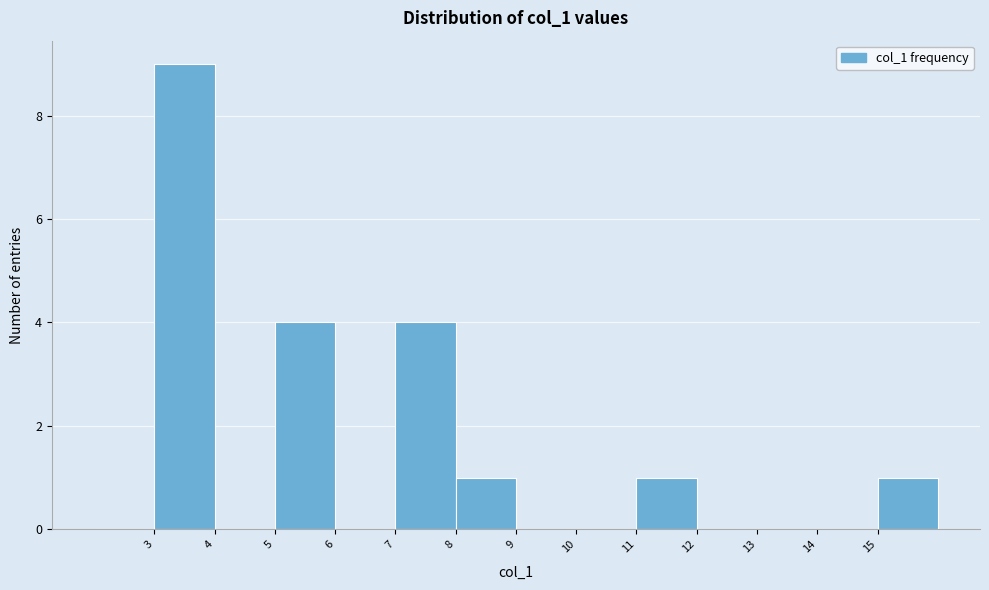

Reading left to right, transcribe this chart: for each bar, give the range it covers on the x-axis and its height. The values are not printed on the chart, so give them approximately, as read against the axis.

2 to 3: 0
3 to 4: 9
4 to 5: 0
5 to 6: 4
6 to 7: 0
7 to 8: 4
8 to 9: 1
9 to 10: 0
10 to 11: 0
11 to 12: 1
12 to 13: 0
13 to 14: 0
14 to 15: 0
15 to 16: 1